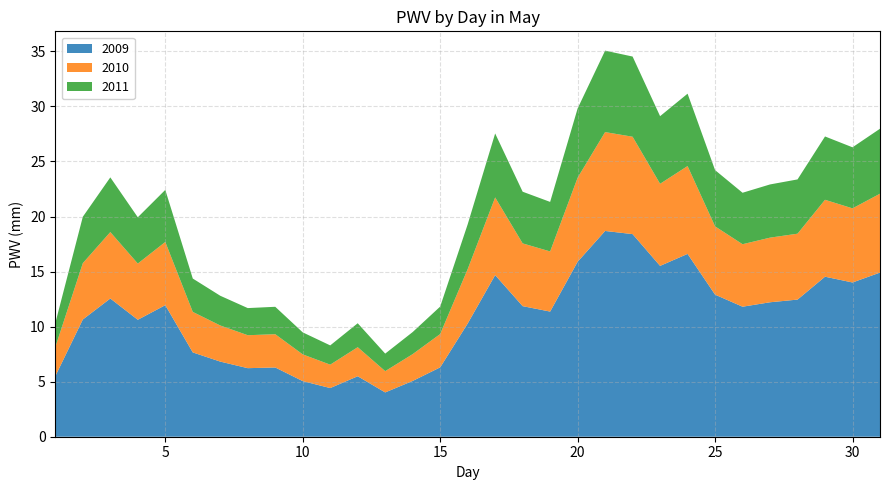

What are all the series names shown in the legend?

2009, 2010, 2011